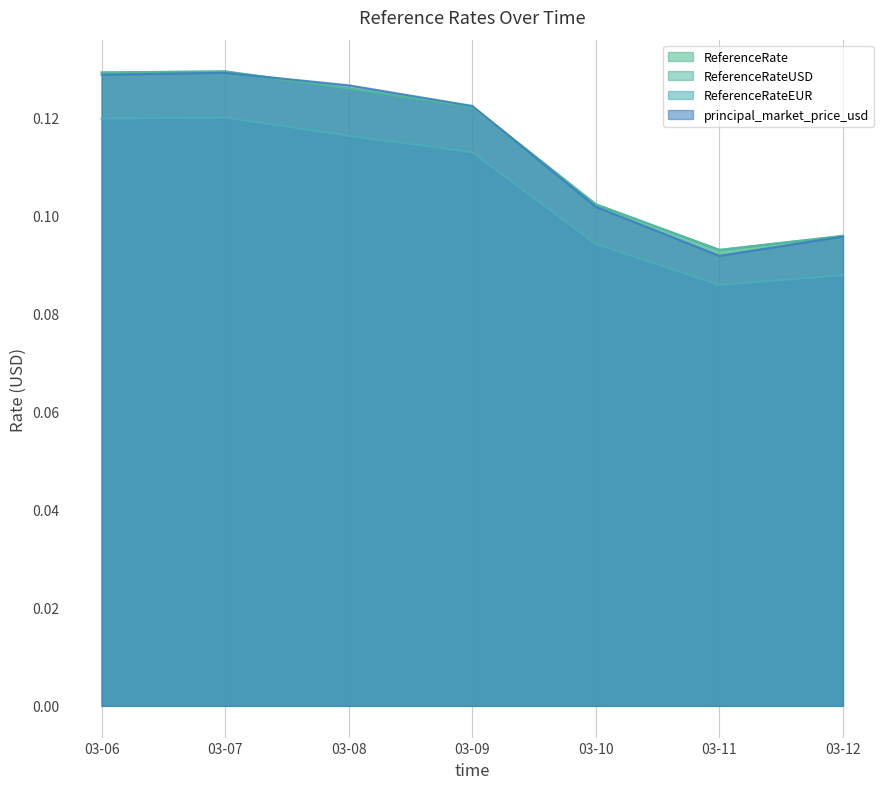

Is the value of ReferenceRateUSD at 03-08 greater than the value of ReferenceRate at 03-06?

No